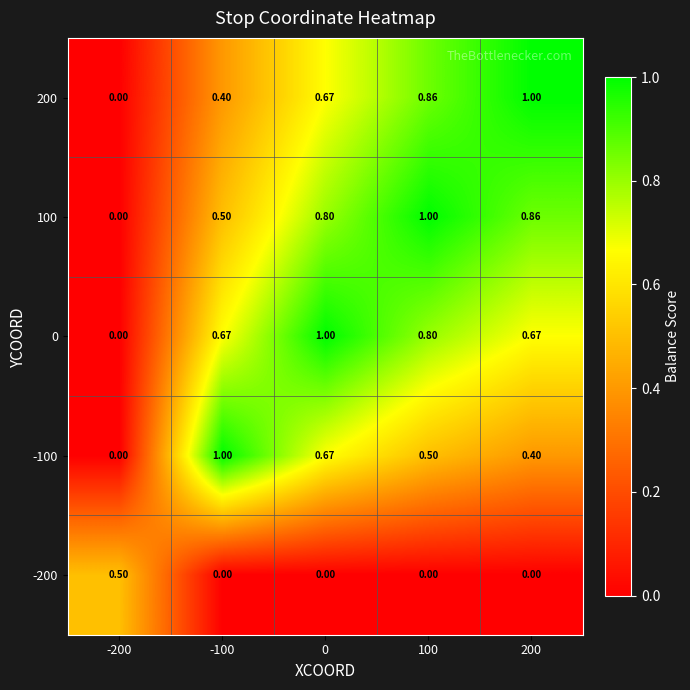

Between -200 and 200, which series saw the biggest shift?

200